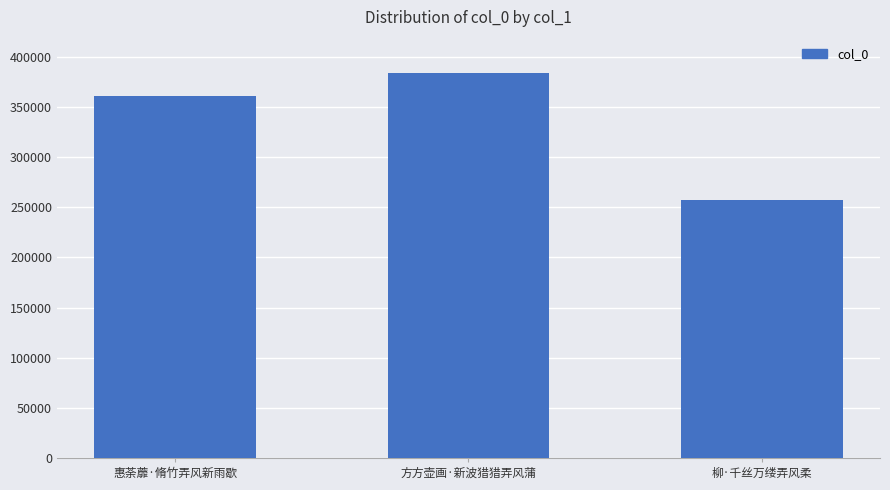

What is the difference between the second highest and minimum values?

103622